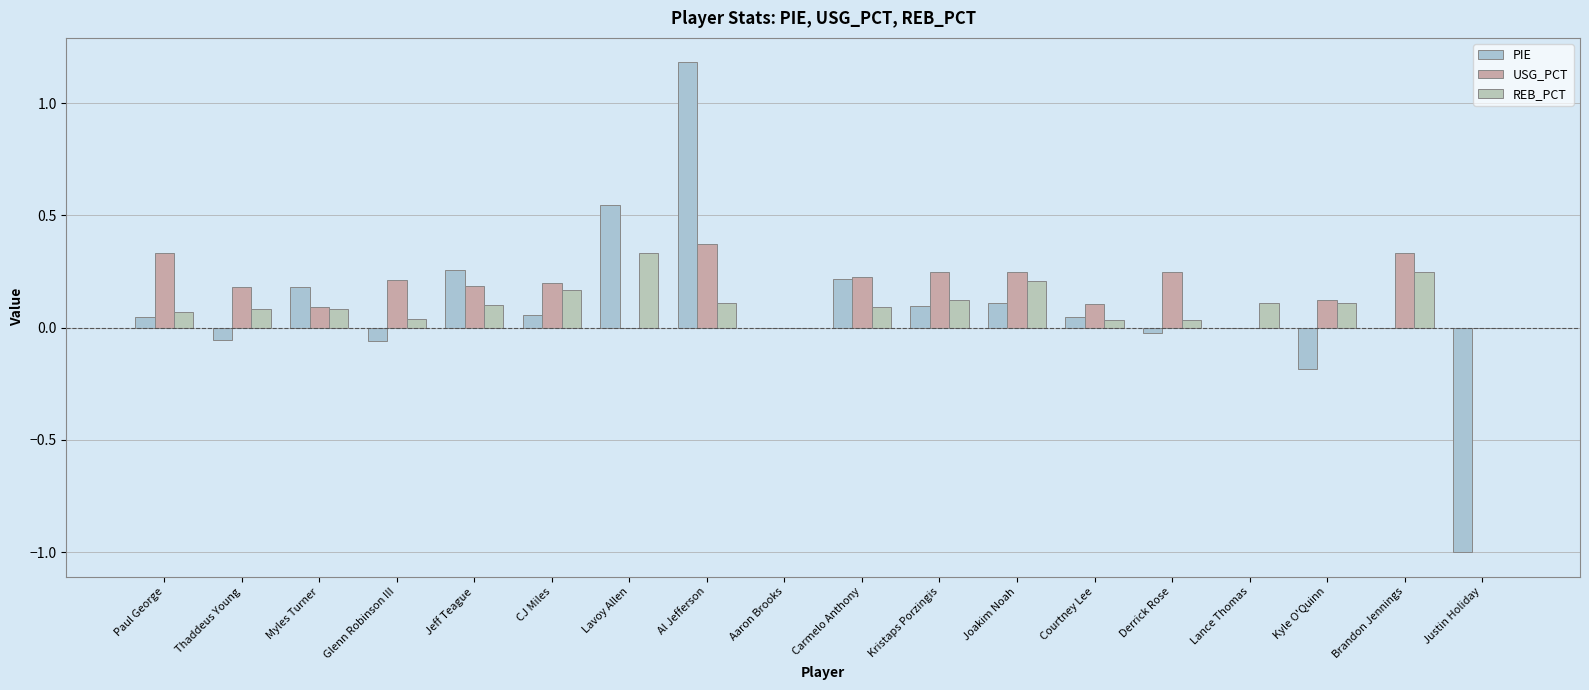

What is the maximum value for PIE?

1.2